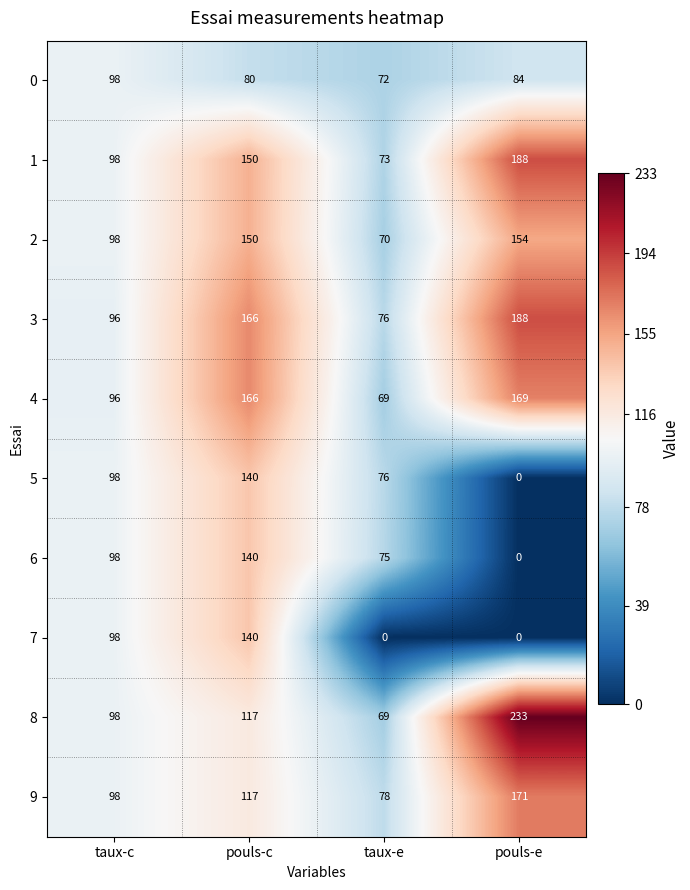

The 6 series shows 67 at pouls-e. True or false?

False